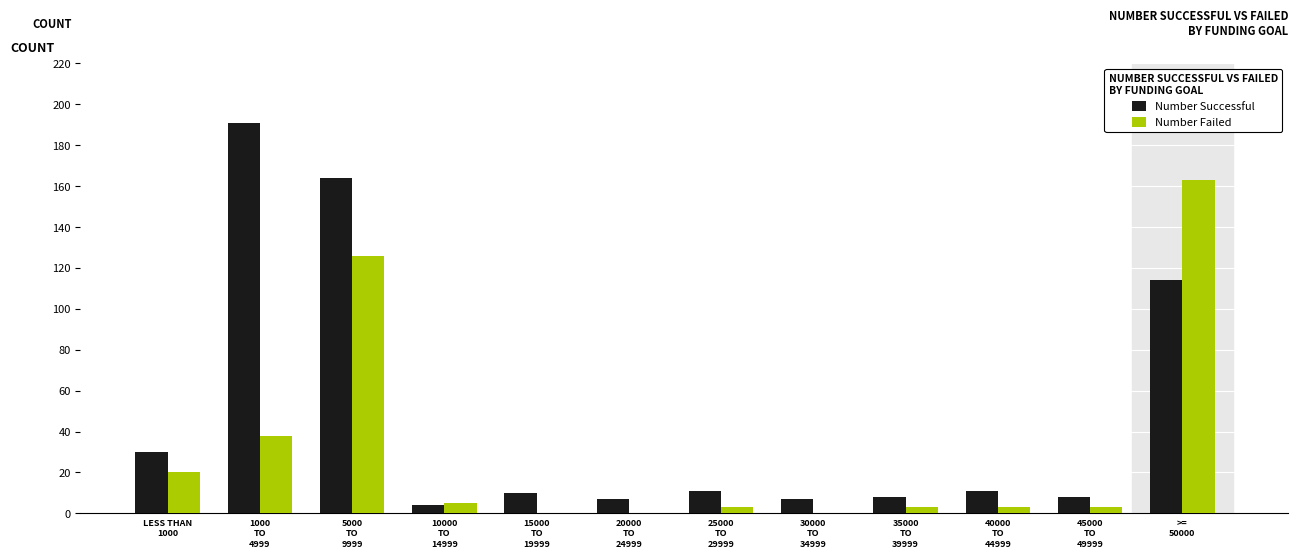

What is the total value across all series at 10000
TO
14999?

9